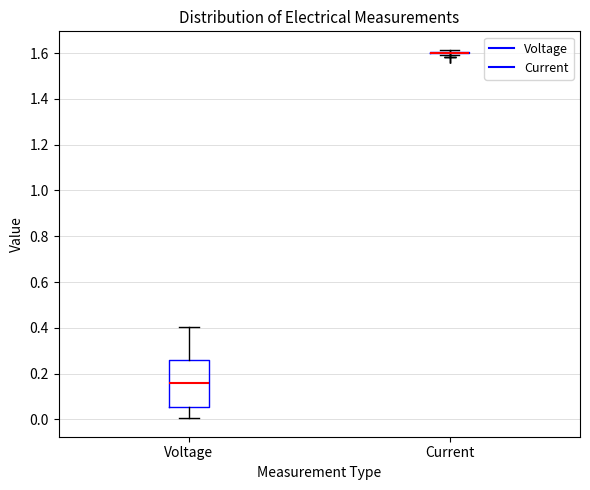

Reading left to right, read every box against the y-axis: the position of its median line, the range the box covers, and the ends of its whiskers. The values are not printed on the chart, so give them approximately, as read against the axis.

Voltage: median 0.16, box 0.06 to 0.26, whiskers 0.00 to 0.40
Current: box collapsed to a line at 1.60, whiskers 1.60 to 1.62